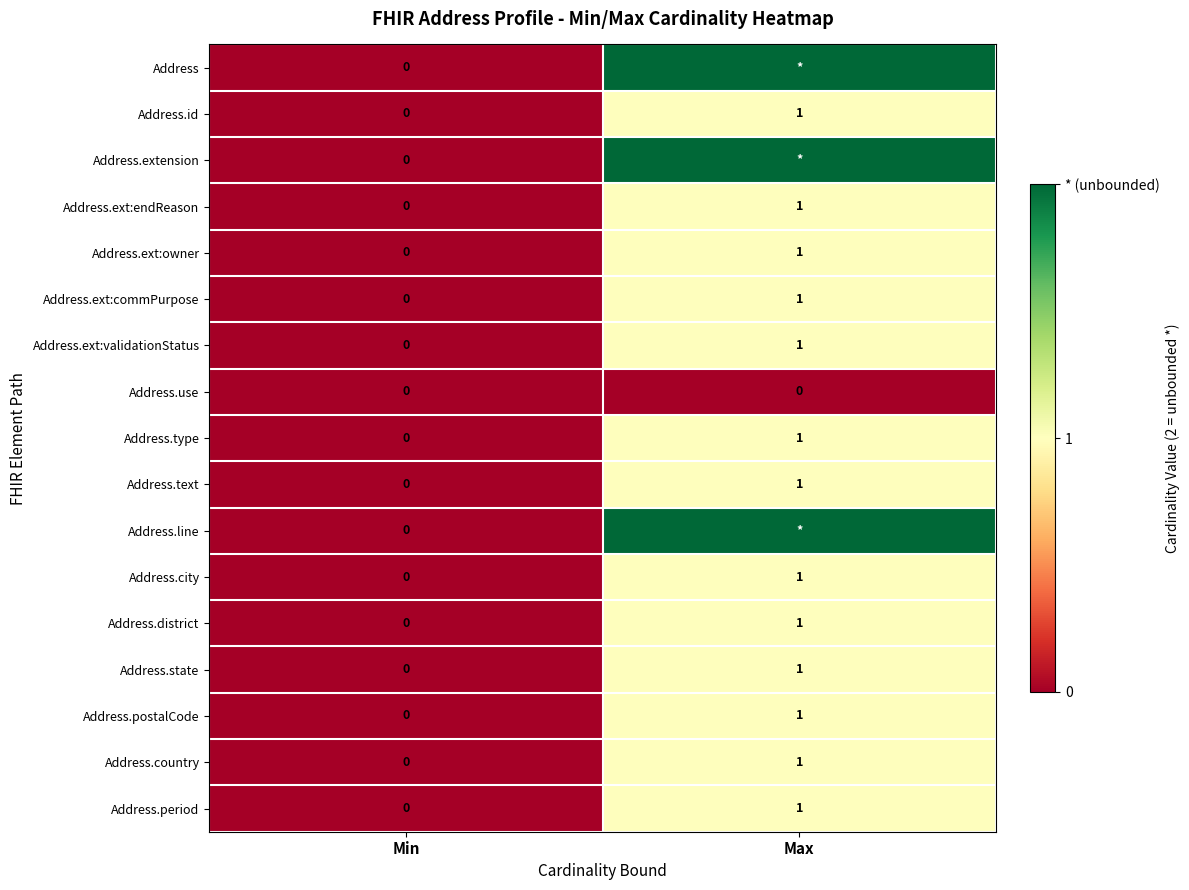

What is the total value across all series at Max?

19